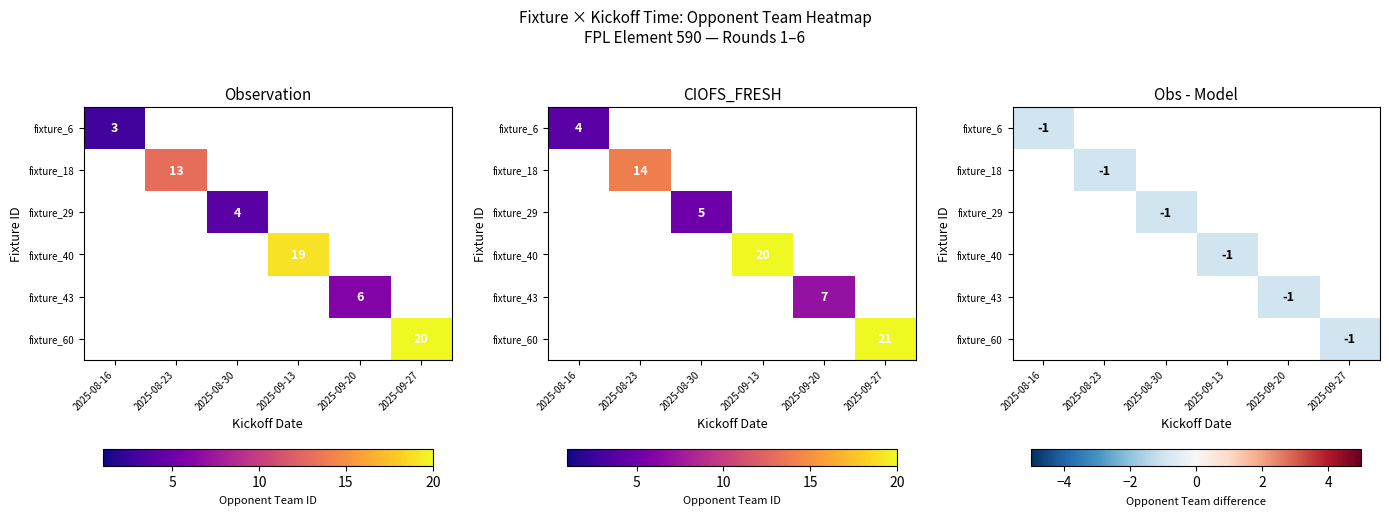

Rank the categories by 40 value from highest to lowest.

5, 3, 1, 4, 2, 0